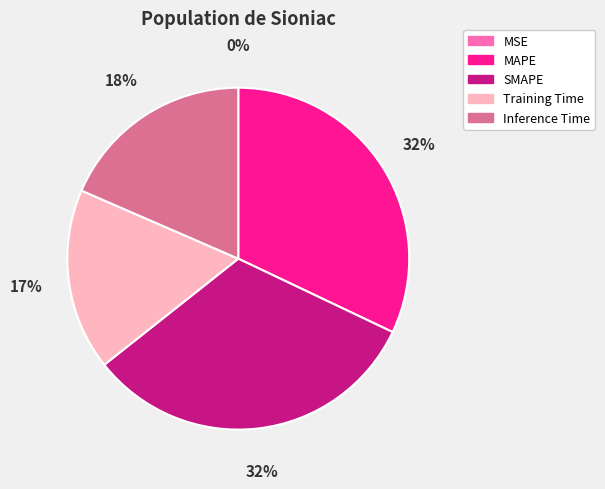

Combined, do Training Time and Inference Time account for over 50%?

No